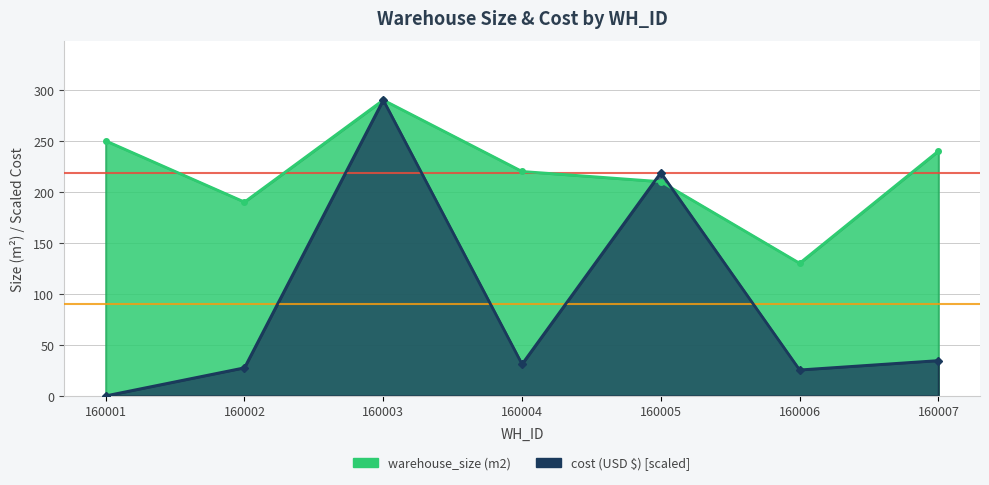

Which series has the largest total across all categories?

warehouse_size (m2)